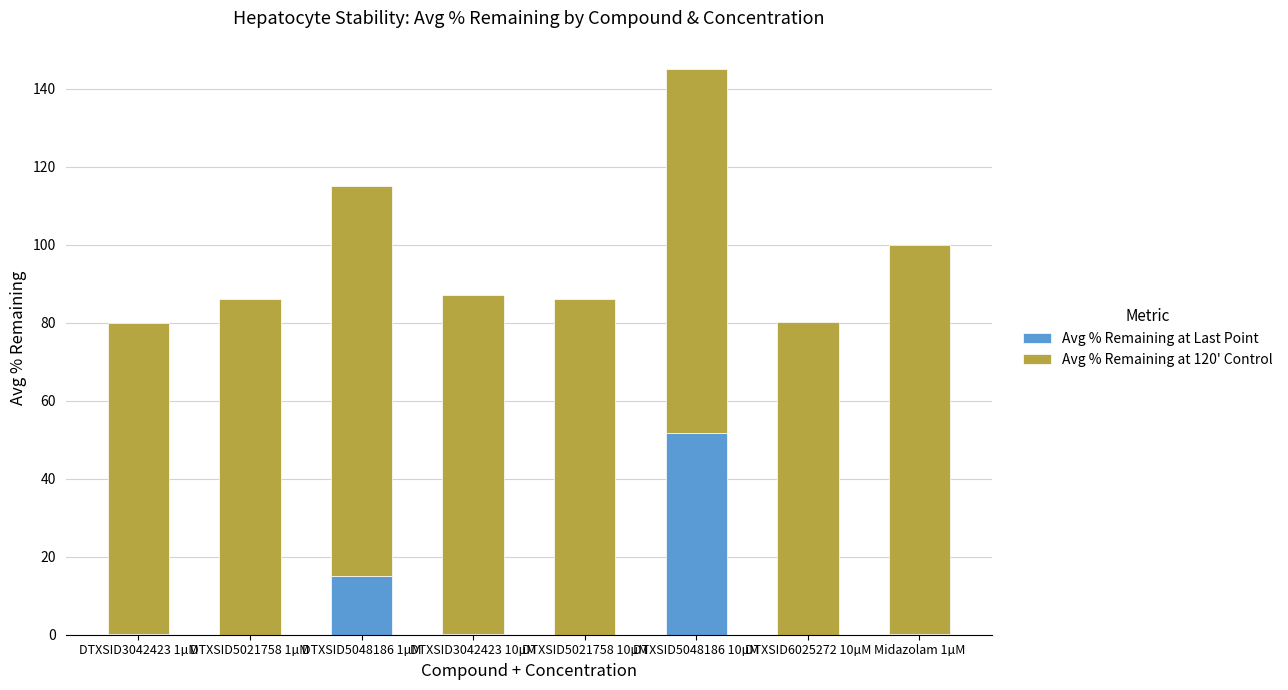

The value of Avg % Remaining at Last Point at DTXSID6025272 10µM is 0.0. True or false?

True